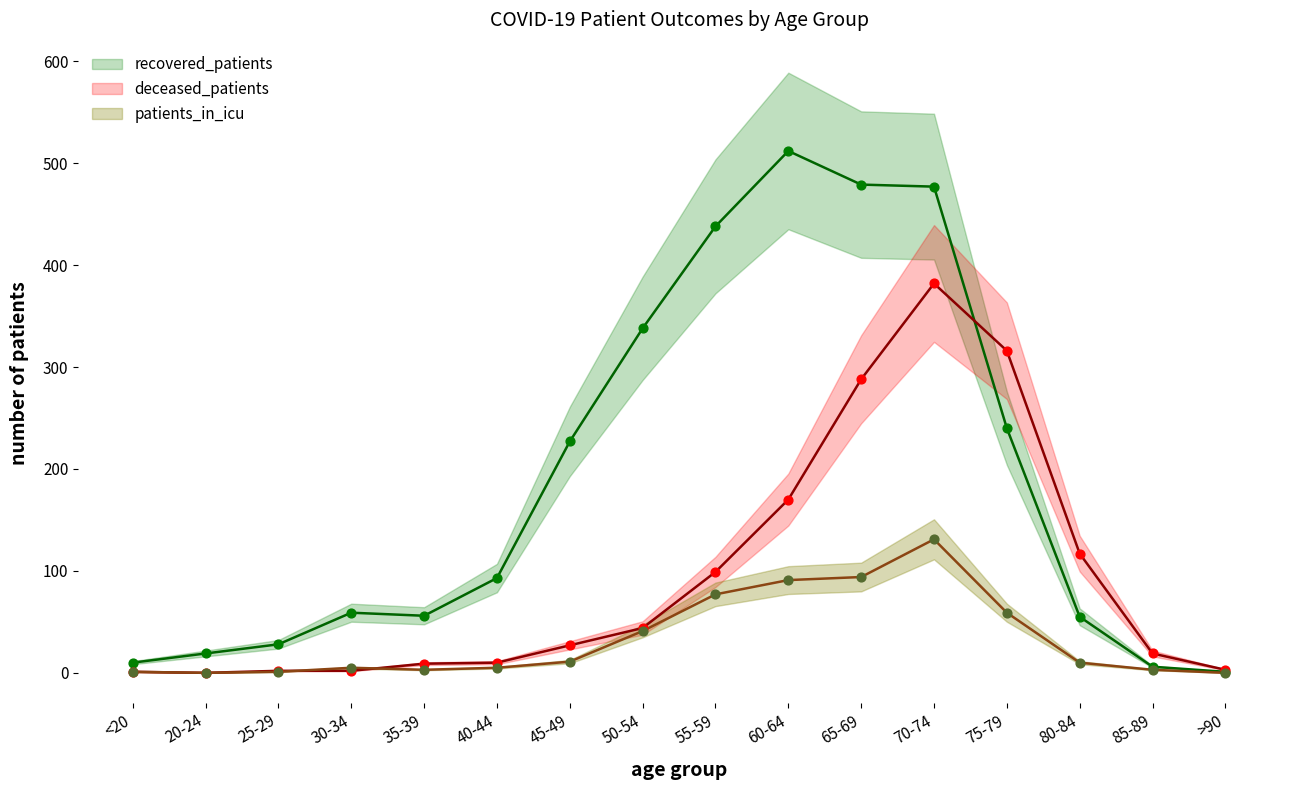

Which series has the largest total across all categories?

recovered_patients